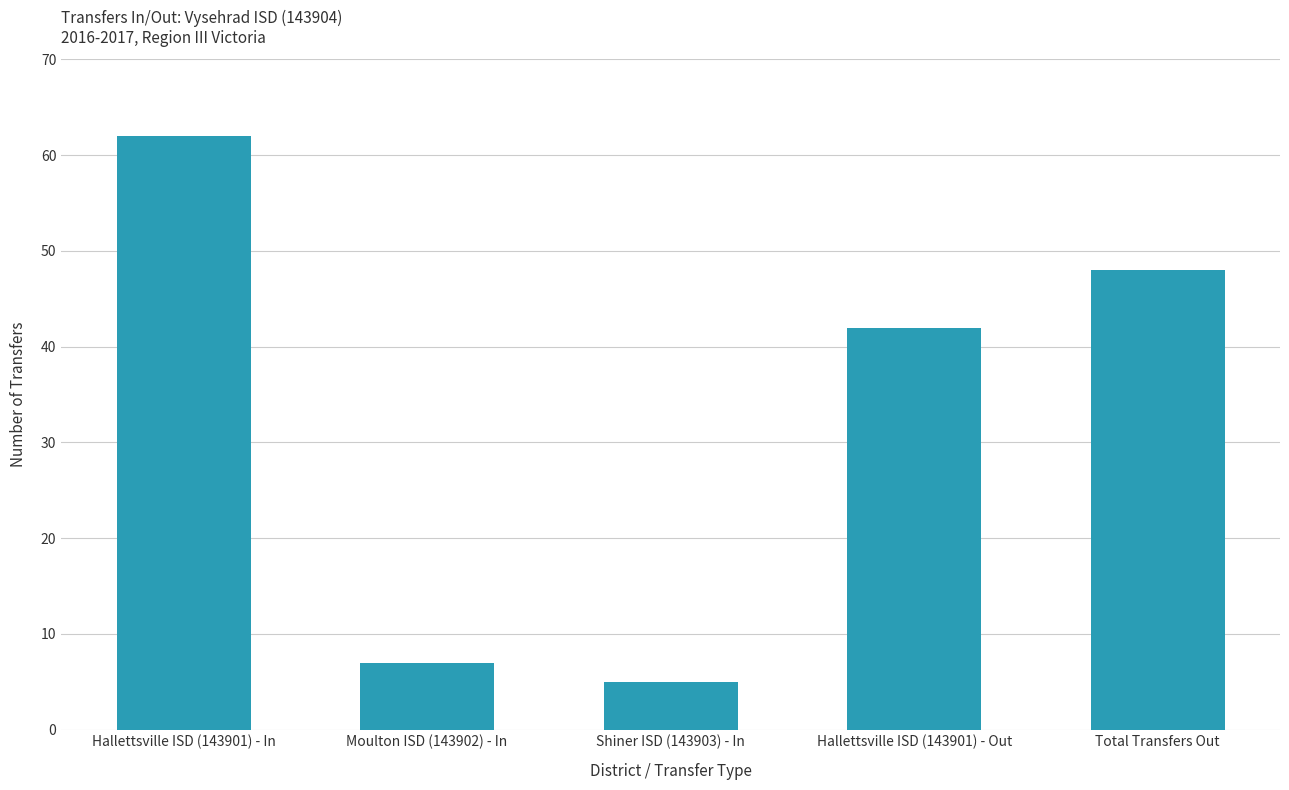

Reading left to right, extract all data points from this chart.

62	7	5	42	48